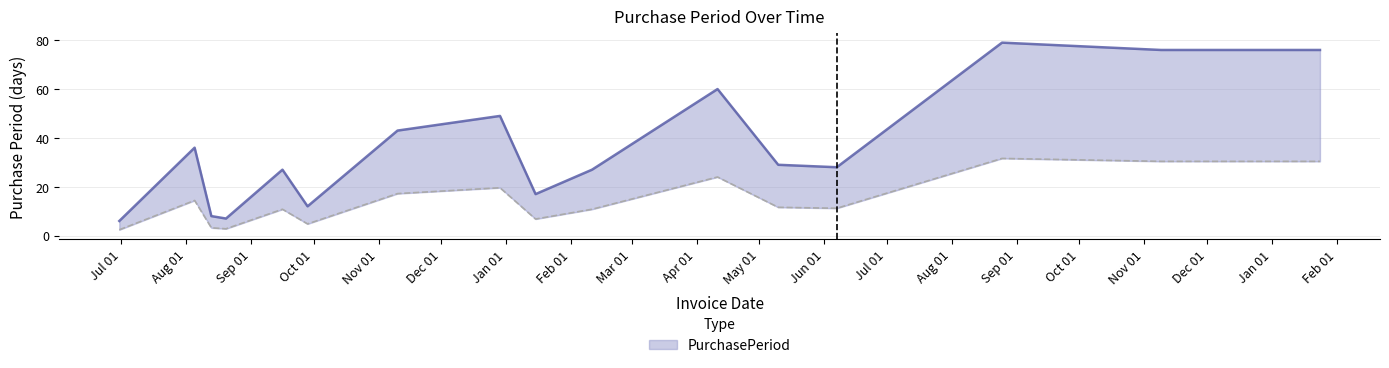

True or false: the data shows 54.4 at 2017-01-24.

False